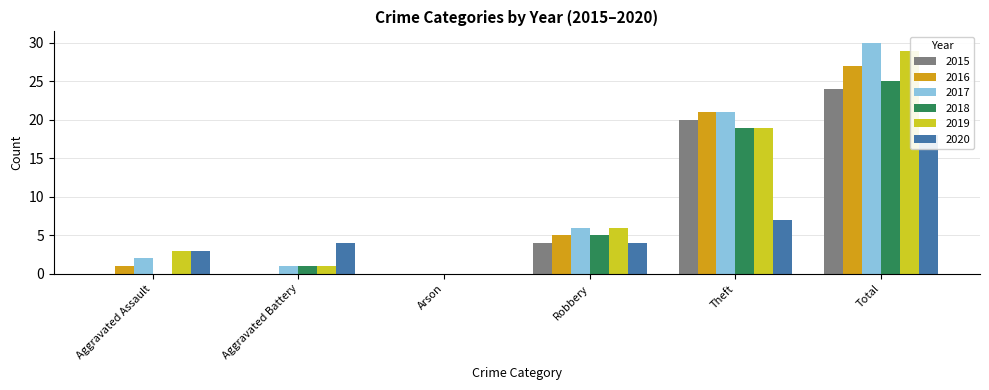

At how many categories does at least one series exceed 26?

1